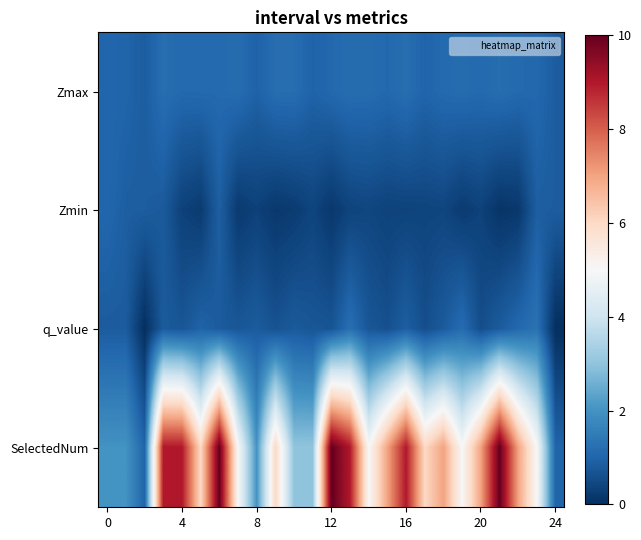

Reading right to left, list all the values displayed in this chart.

Zmax: 0.9	1.1	1.1	1.2	1.1	1.2	1.1	1.0	1.2	1.1	1.2	1.2	1.1	1.0	1.2	1.2	1.0	1.2	1.1	1.1	1.1	1.2	0.9	1.0	1.0
Zmin: 0.9	0.9	0.2	0.1	0.4	0.2	0.4	0.4	0.4	0.4	0.4	0.4	0.2	0.4	0.2	0.2	0.3	0.2	0.9	0.2	0.3	0.8	0.9	0.9	1.0
q_value: -0.0	1.3	1.1	0.8	0.6	1.2	0.8	0.6	0.9	0.6	0.7	1.2	0.7	0.7	0.8	0.7	0.8	0.7	0.8	1.0	0.7	0.8	-0.0	0.8	0.8
SelectedNum: 1.0	5.0	7.0	10.0	7.0	5.0	7.0	6.0	9.0	7.0	5.0	9.0	10.0	3.0	3.0	6.0	2.0	5.0	10.0	6.0	9.0	9.0	1.0	2.0	2.0